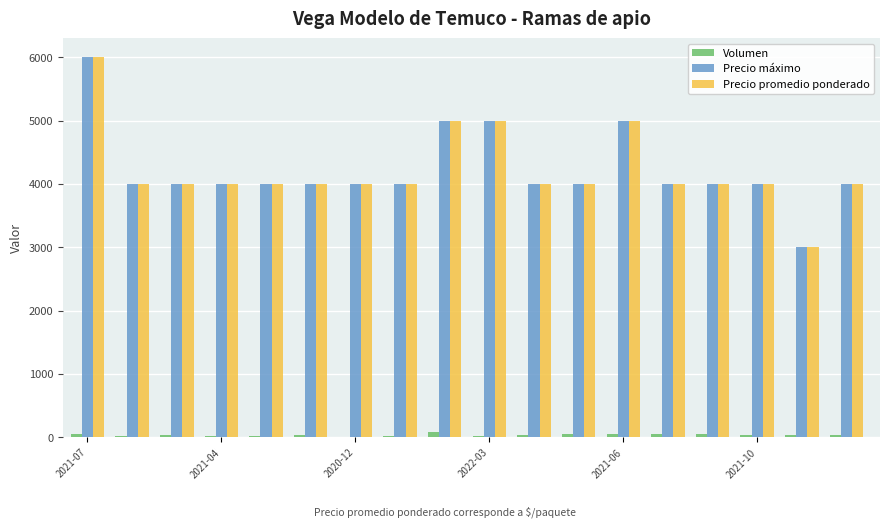

What is the sum of all Precio promedio ponderado values?

76000